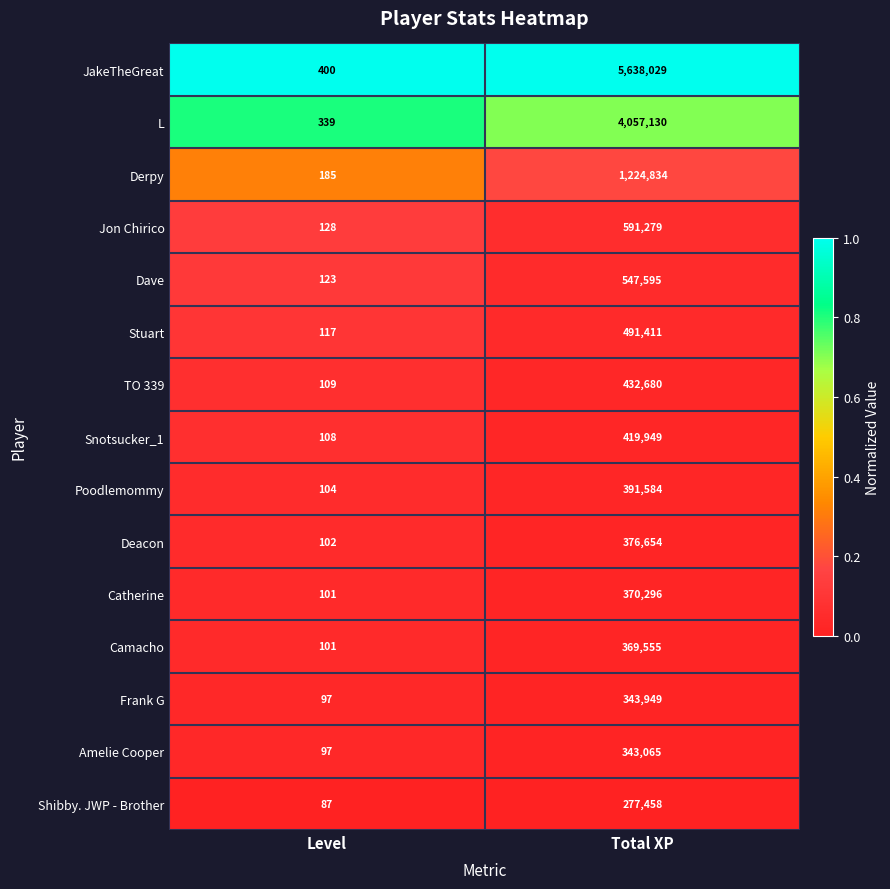

Reading left to right, what are all the values shown in this chart?

JakeTheGreat: Level=400	Total XP=5638029
L: Level=339	Total XP=4057130
Derpy: Level=185	Total XP=1224834
Jon Chirico: Level=128	Total XP=591279
Dave: Level=123	Total XP=547595
Stuart: Level=117	Total XP=491411
TO 339: Level=109	Total XP=432680
Snotsucker_1: Level=108	Total XP=419949
Poodlemommy: Level=104	Total XP=391584
Deacon: Level=102	Total XP=376654
Catherine: Level=101	Total XP=370296
Camacho: Level=101	Total XP=369555
Frank G: Level=97	Total XP=343949
Amelie Cooper: Level=97	Total XP=343065
Shibby. JWP - Brother: Level=87	Total XP=277458